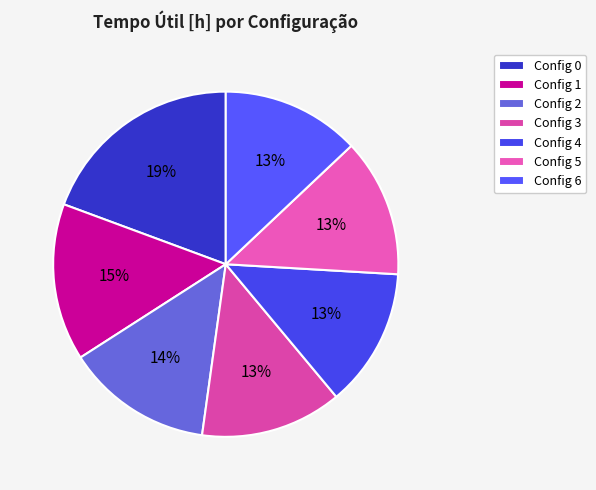

How many segments does this pie chart have?

7